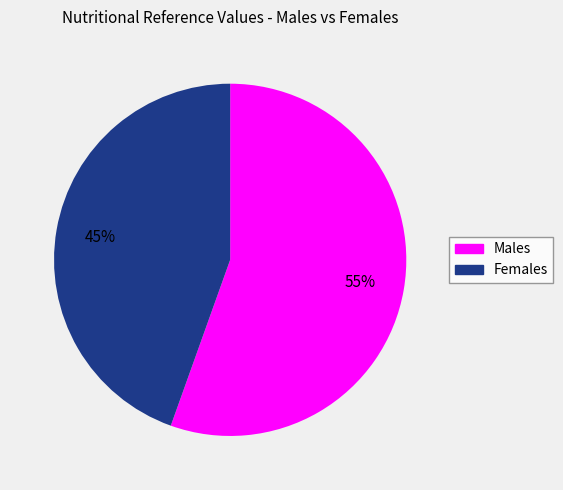

To the nearest percent, what is the average slice percentage?

50%